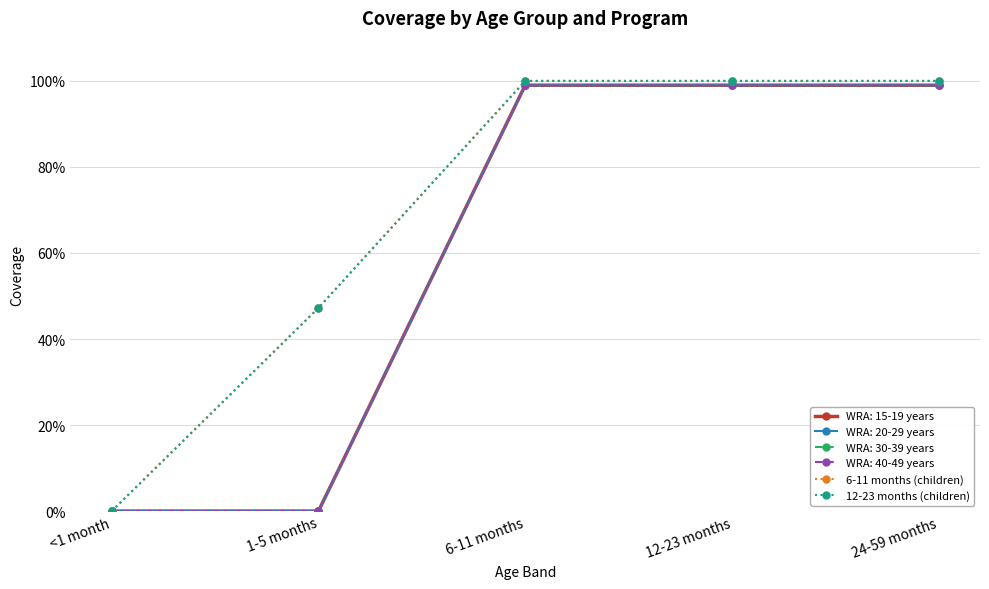

Which series has the widest spread of values?

6-11 months (children)